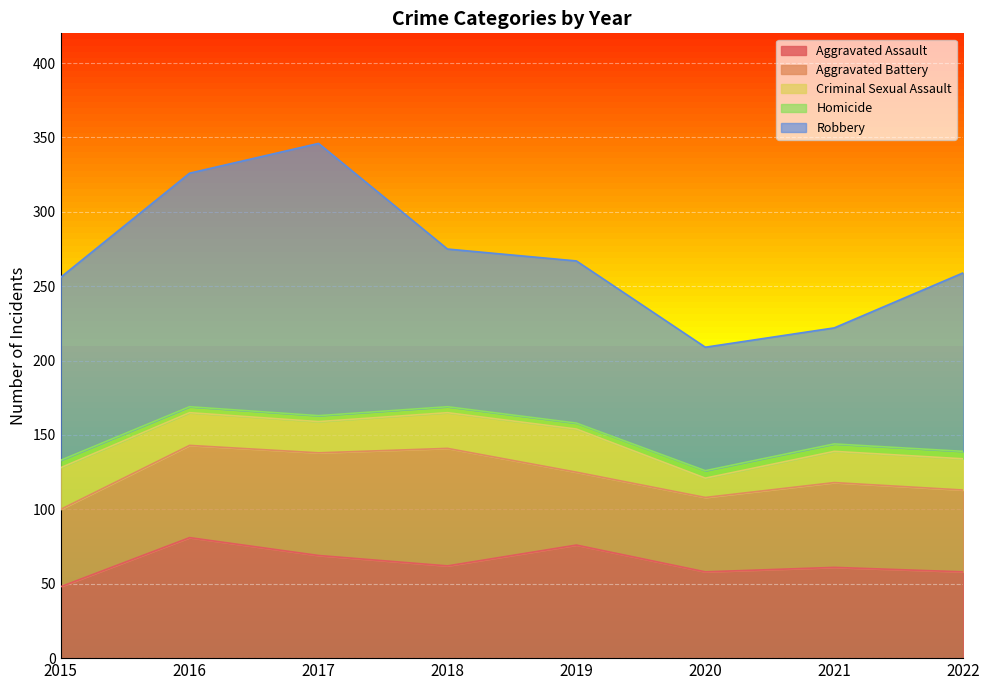

What is the difference between the second highest and minimum values in the Homicide series?

1